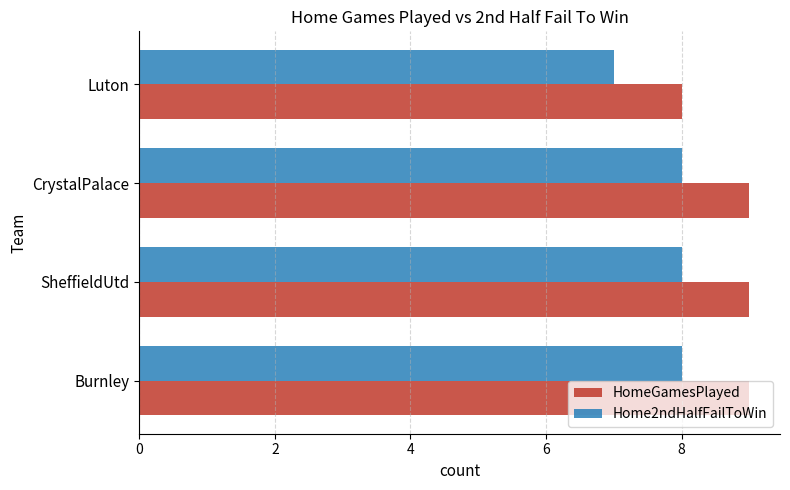

Where is Home2ndHalfFailToWin nearest to the value 7?

Luton